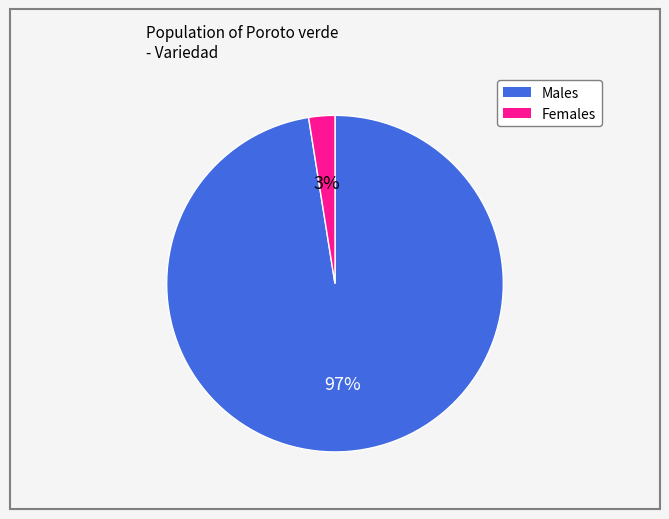

Is there a majority slice in this chart?

Yes